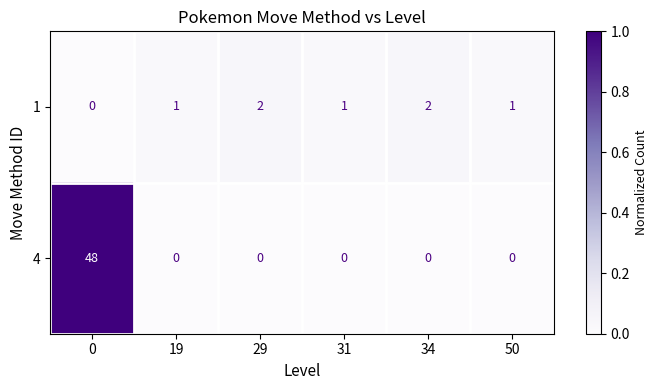

Reading right to left, transcribe all the data shown in this chart.

1: 50=1	34=2	31=1	29=2	19=1	0=0
4: 50=0	34=0	31=0	29=0	19=0	0=48